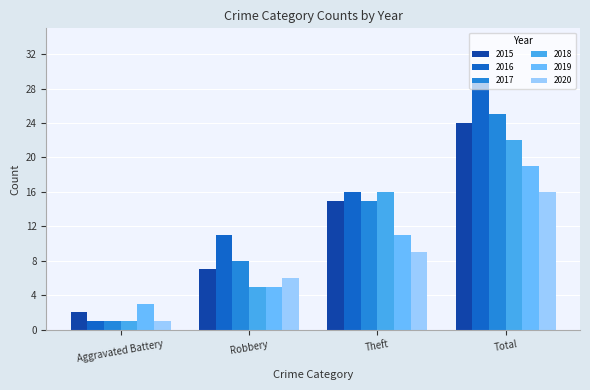

What value does the 2019 series have at Total?

19